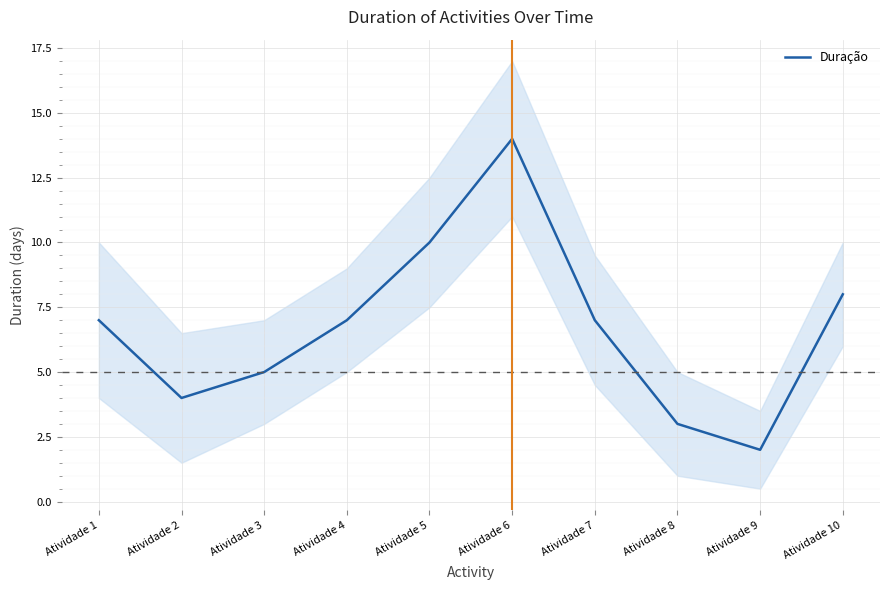

How many values are below 7?

4